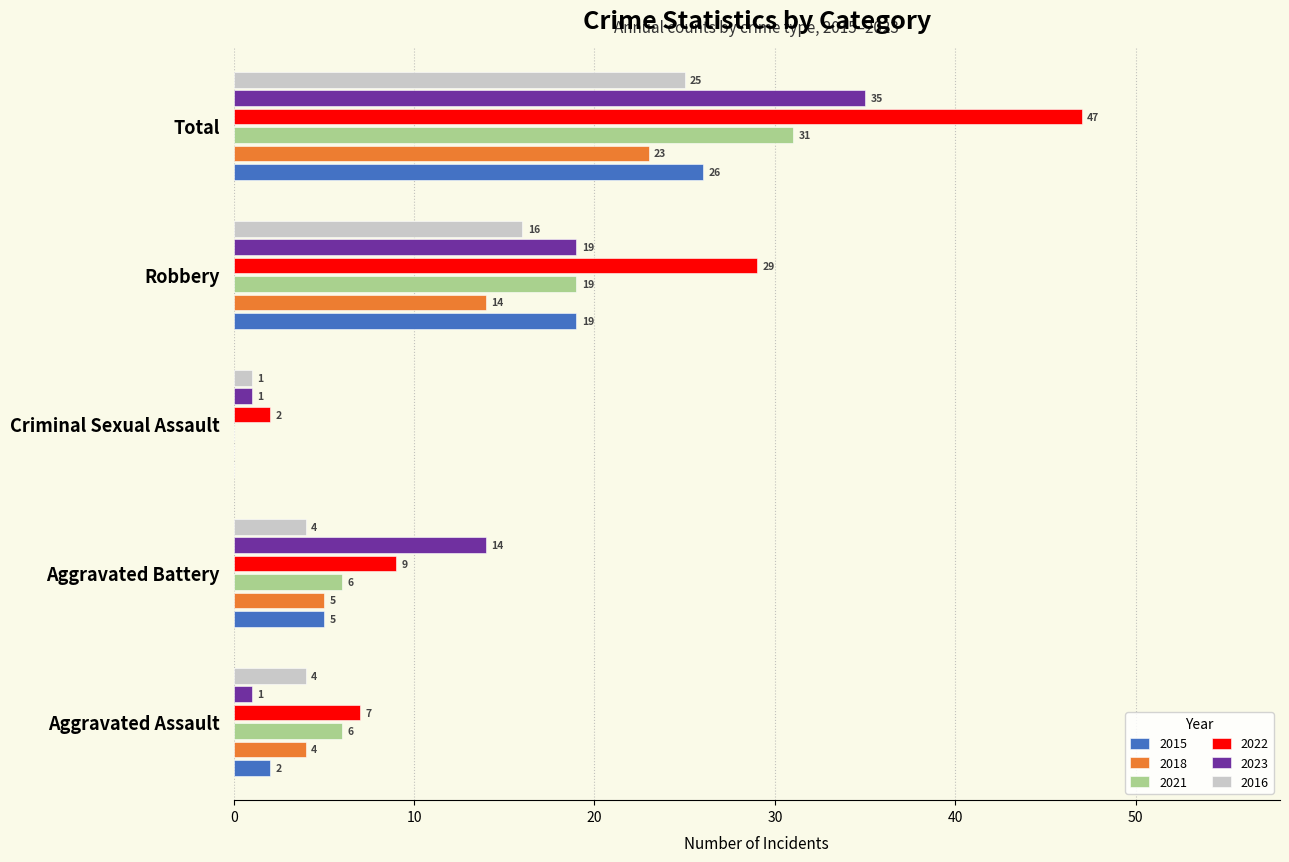

Which category has the highest value in the 2016 series?

Total